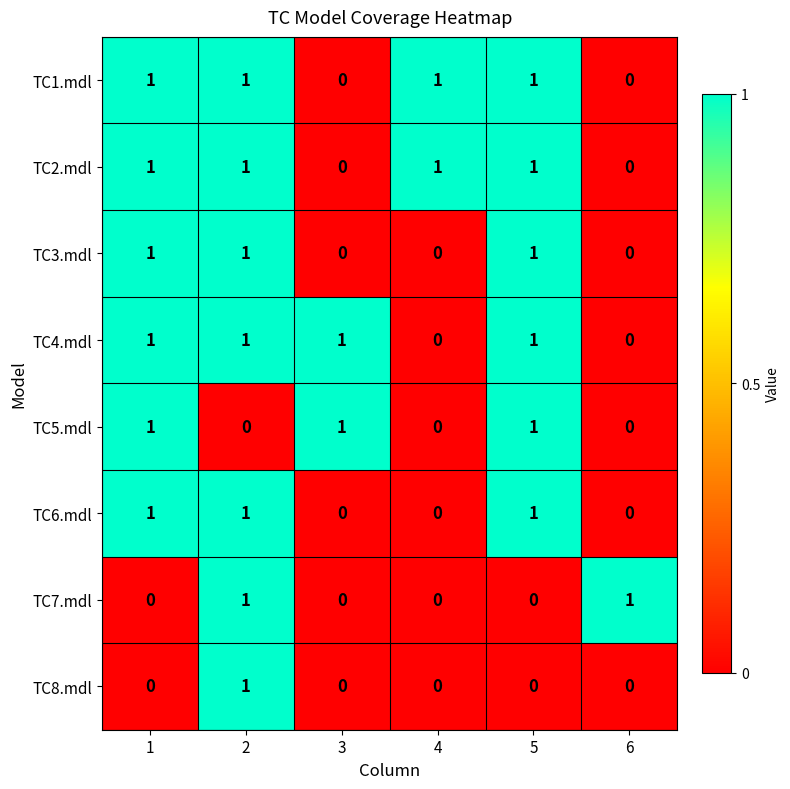

The TC5.mdl series shows -1 at 4. True or false?

False